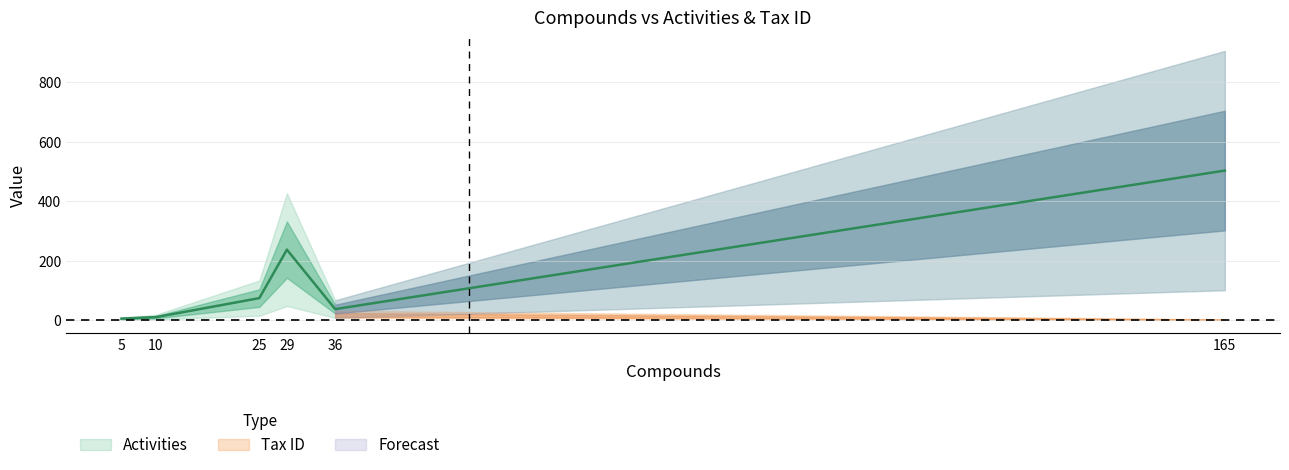

Reading left to right, what are all the values shown in this chart?

5	10	74	237	37	503